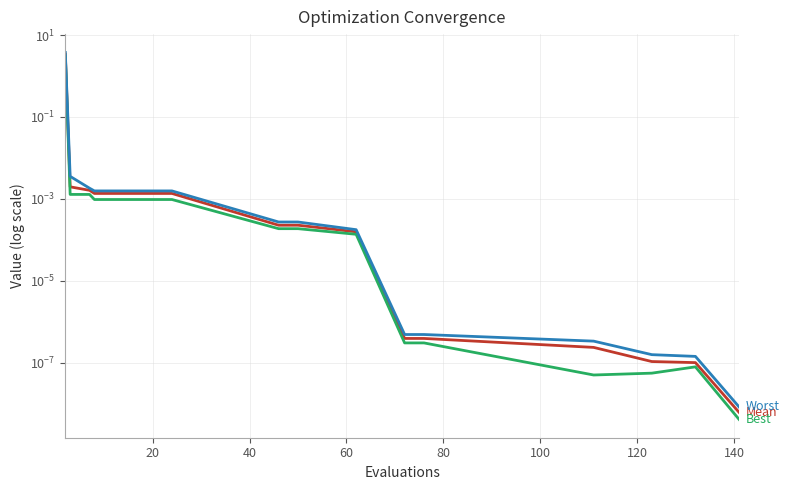

Count the number of data series in this chart.

3